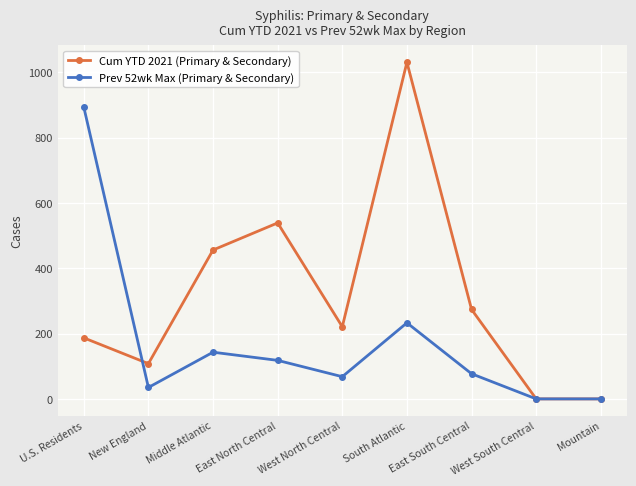

Where is the first local minimum for Prev 52wk Max (Primary & Secondary)?

New England